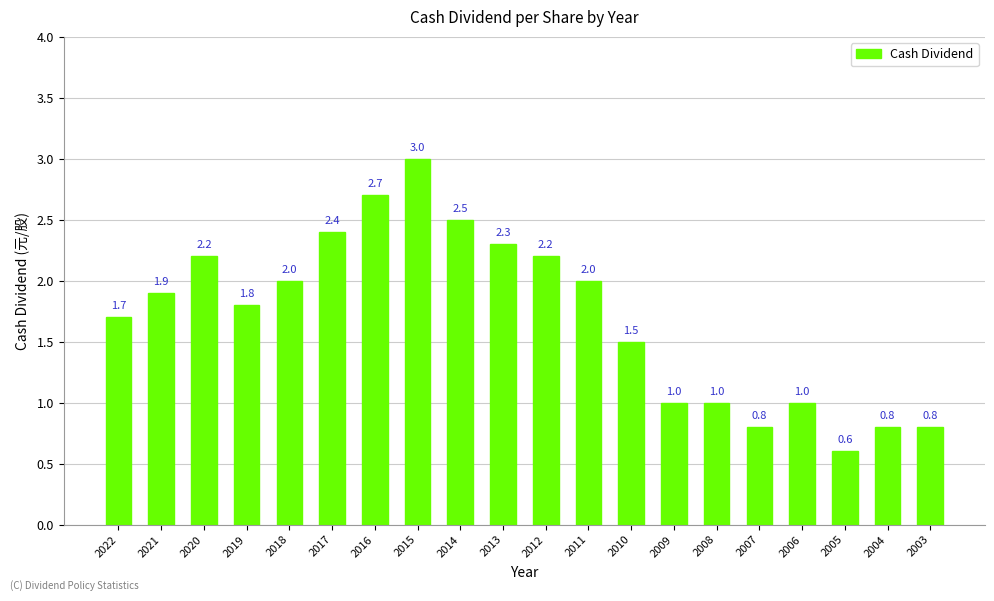

Reading right to left, transcribe all the data shown in this chart.

0.8	0.8	0.6	1.0	0.8	1.0	1.0	1.5	2.0	2.2	2.3	2.5	3.0	2.7	2.4	2.0	1.8	2.2	1.9	1.7